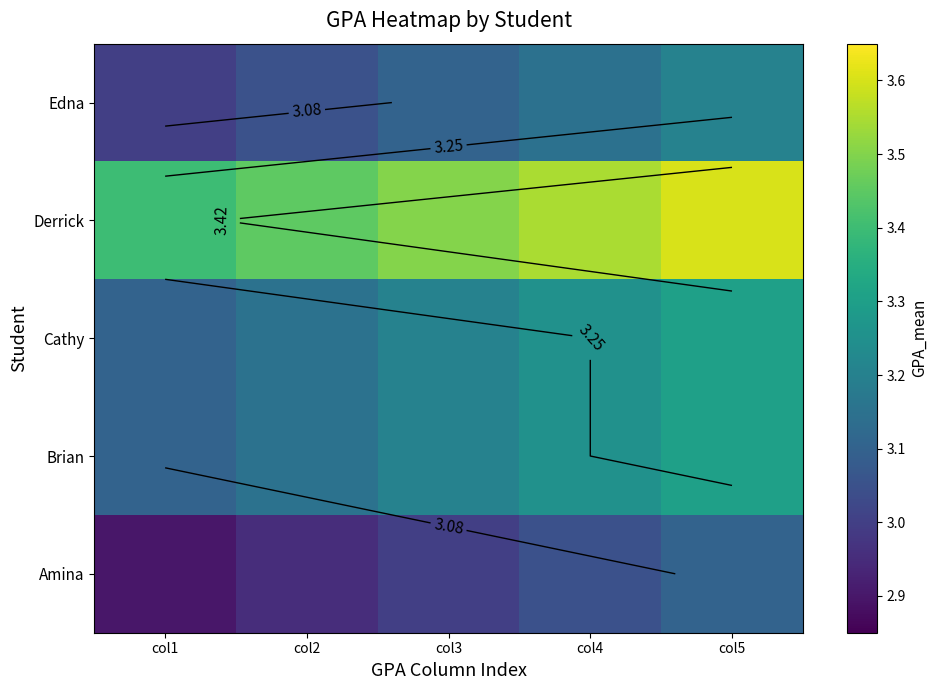

Is the value of Cathy at col1 greater than the value of Brian at col4?

No